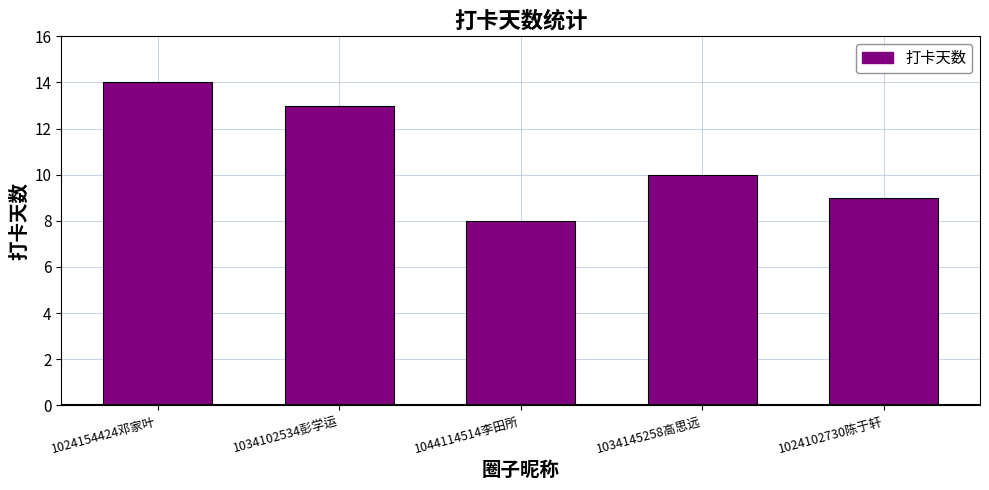

What position from the right is 1034102534彭学运?

4